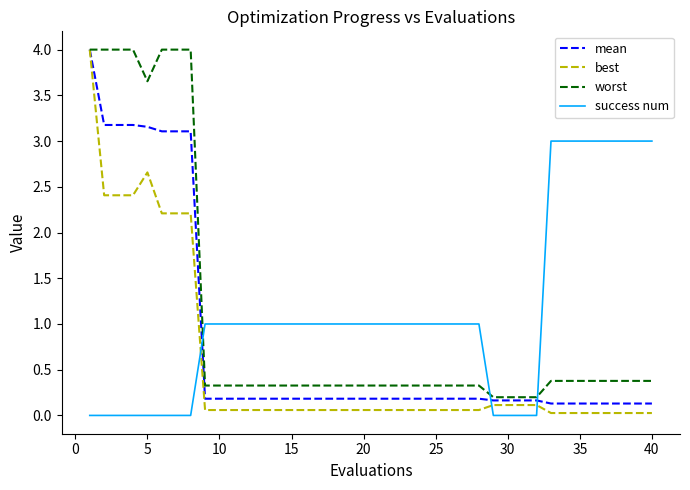

After their last crossing, which series has the higher values: best or success num?

success num